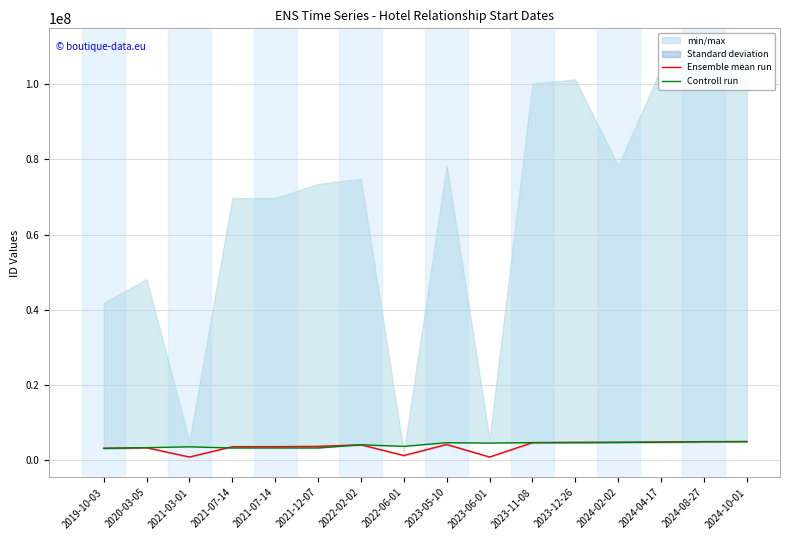

Reading left to right, transcribe all the data shown in this chart.

Ensemble mean run: 2019-10-03=3186086	2020-03-05=3358551	2021-03-01=878632	2021-07-14=3635892	2021-07-14=3636442	2021-12-07=3710819	2022-02-02=4137346	2022-06-01=1278341	2023-05-10=4220291	2023-06-01=879550	2023-11-08=4707460	2023-12-26=4743477	2024-02-02=4772881	2024-04-17=4851393	2024-08-27=4962024	2024-10-01=4988951
Controll run: 2019-10-03=3186085	2020-03-05=3358550	2021-03-01=3589653	2021-07-14=3276037	2021-07-14=3276037	2021-12-07=3276037	2022-02-02=4137345	2022-06-01=3711102	2023-05-10=4685151	2023-06-01=4587682	2023-11-08=4708281	2023-12-26=4743476	2024-02-02=4772864	2024-04-17=4851392	2024-08-27=4962023	2024-10-01=4988950